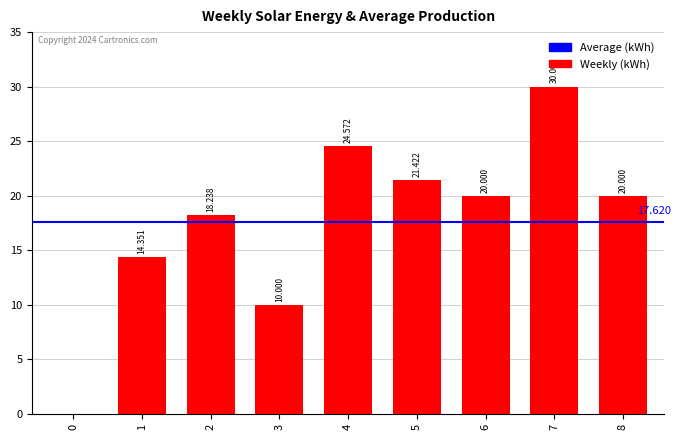

Reading left to right, extract all data points from this chart.

0=0.0	1=14.4	2=18.2	3=10.0	4=24.6	5=21.4	6=20.0	7=30.0	8=20.0